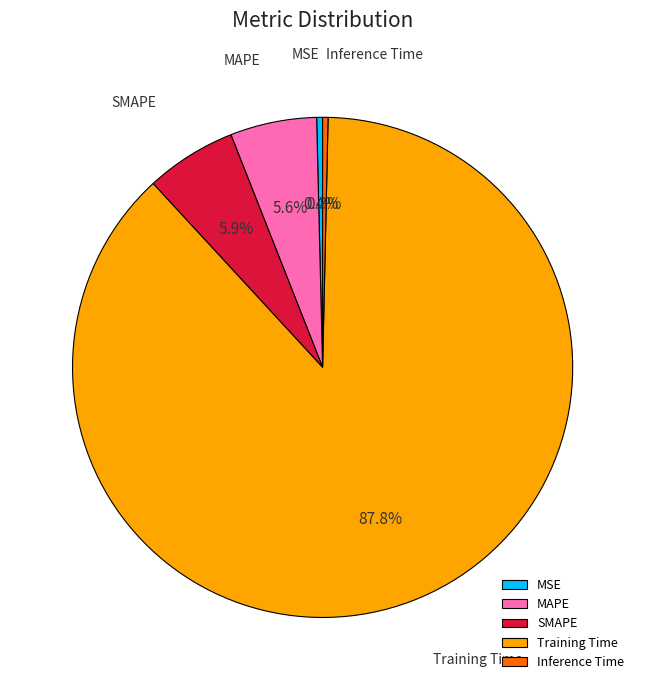

Is it true that SMAPE is 6% of the pie?

True